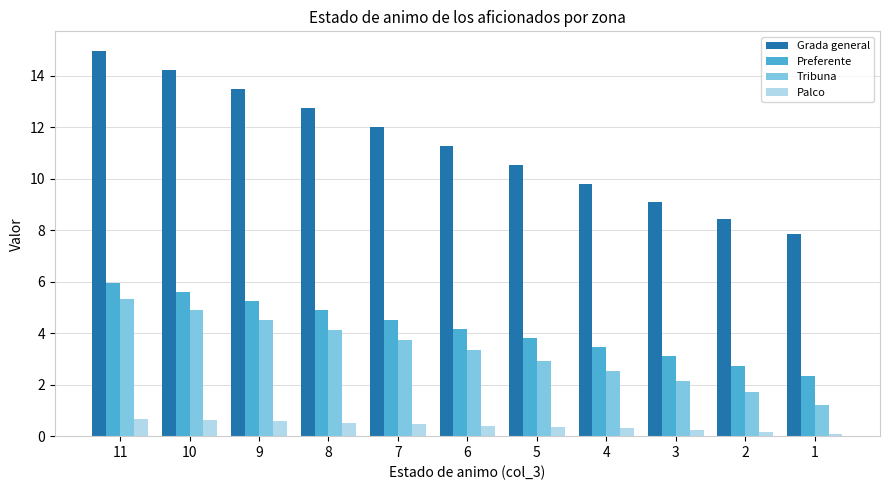

How many groups of bars are there?

11